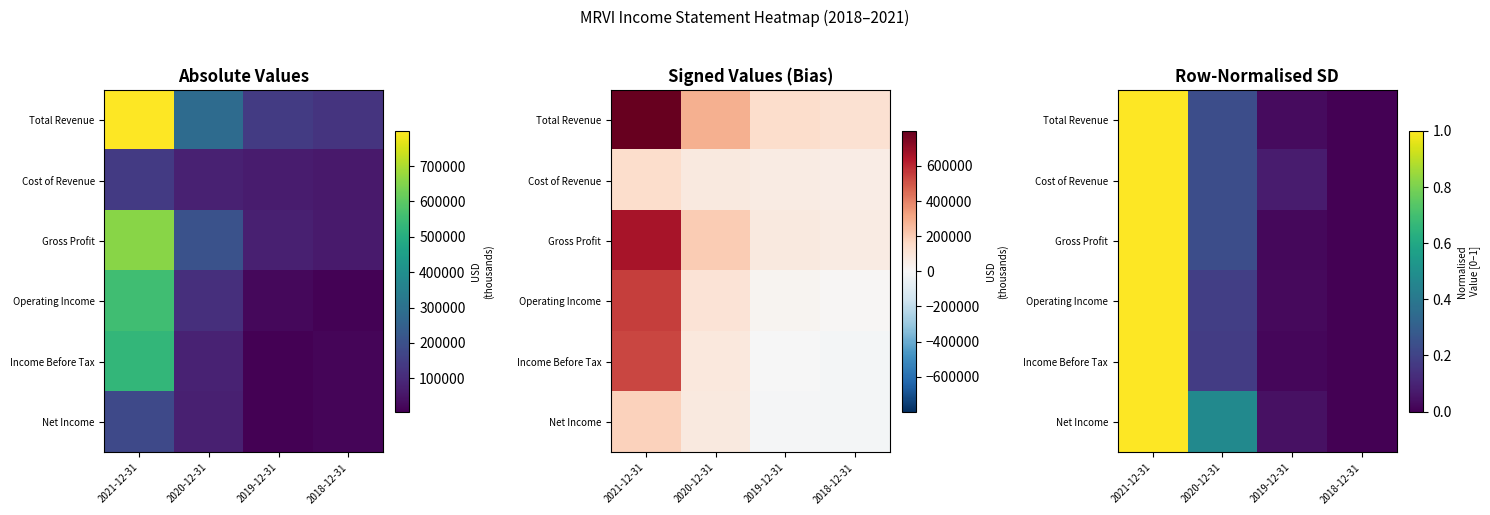

The value of Total Revenue at 2018-12-31 is 0.5. True or false?

False